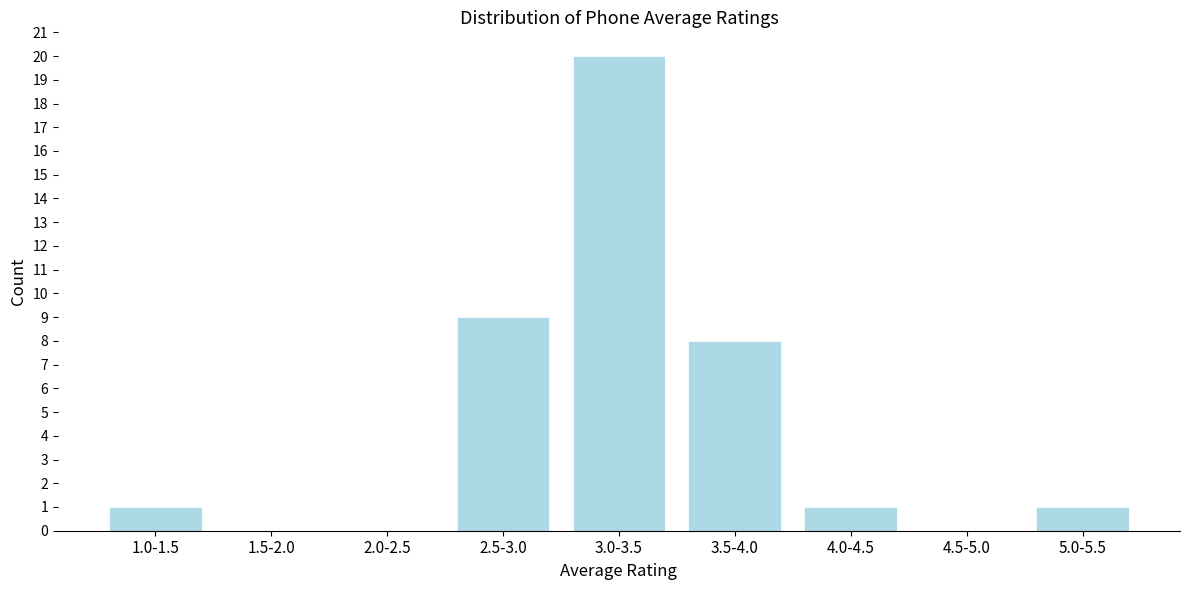

Reading left to right, list all the values displayed in this chart.

1.0-1.5=1	1.5-2.0=0	2.0-2.5=0	2.5-3.0=9	3.0-3.5=20	3.5-4.0=8	4.0-4.5=1	4.5-5.0=0	5.0-5.5=1